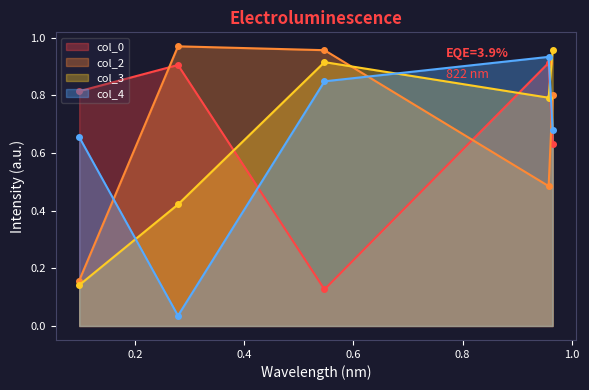

What is the difference between the maximum and minimum values in the col_2 series?

0.8